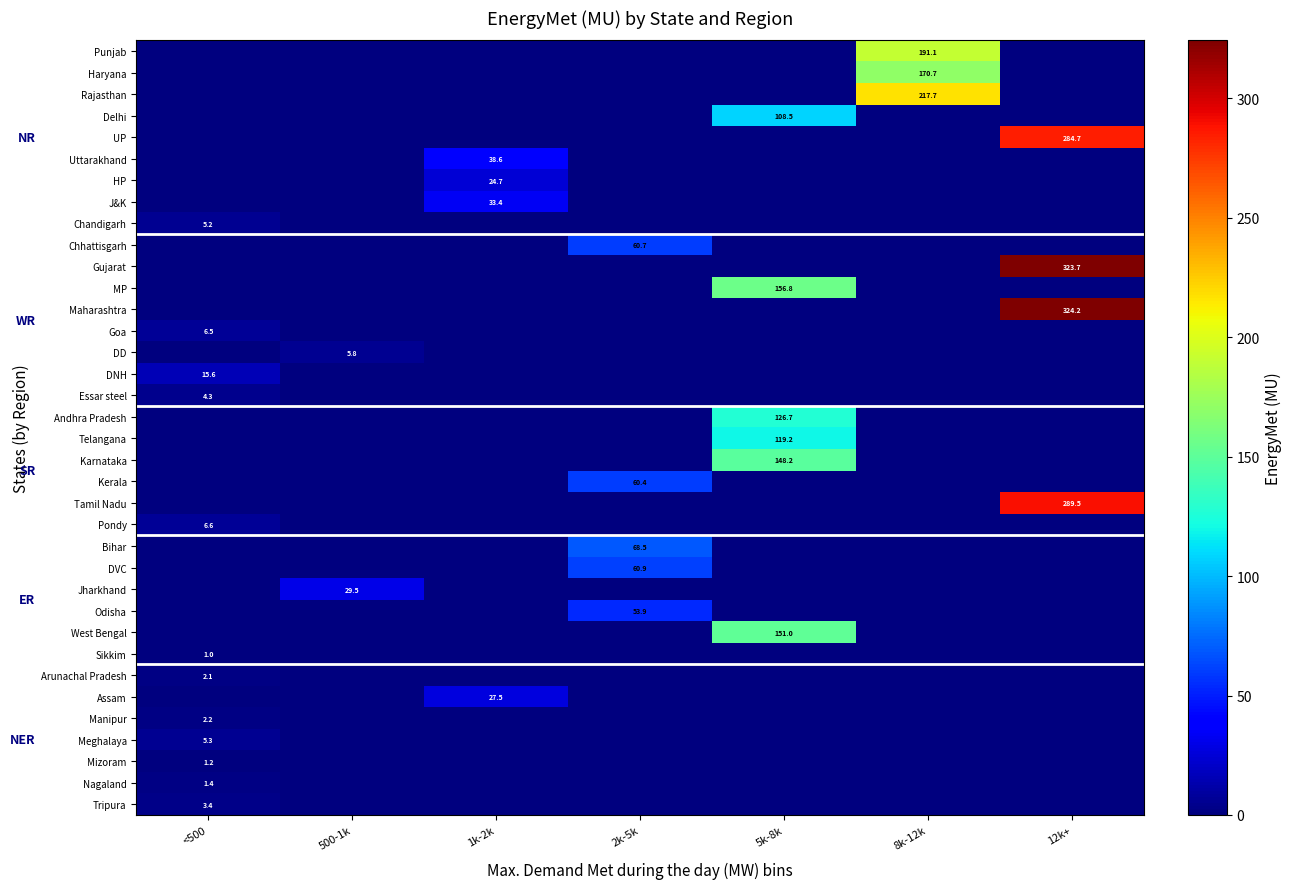

Is the value of Tamil Nadu at 12k+ greater than the value of Essar steel at 5k-8k?

Yes